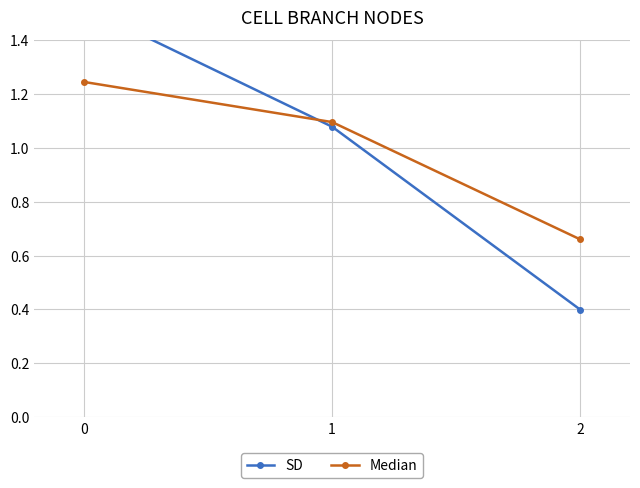

What value does the SD series have at 1?

1.1